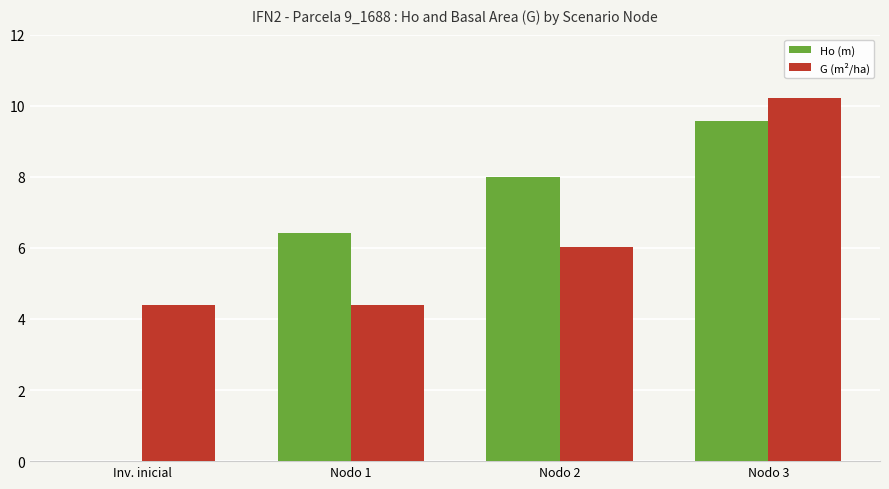

Which series changed the most between Inv. inicial and Nodo 1?

Ho (m)